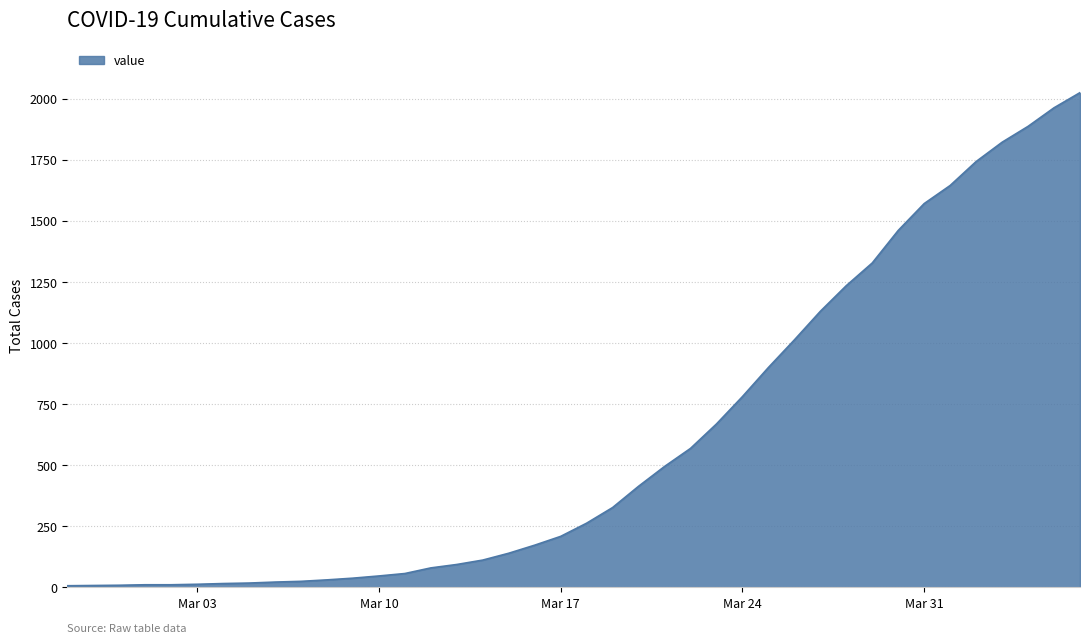

What is the greatest value displayed?

2025